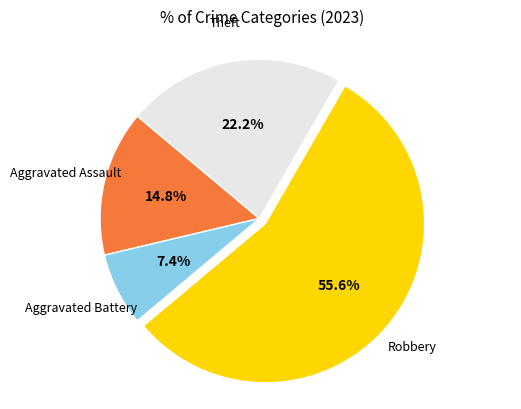

Is there a majority slice in this chart?

Yes